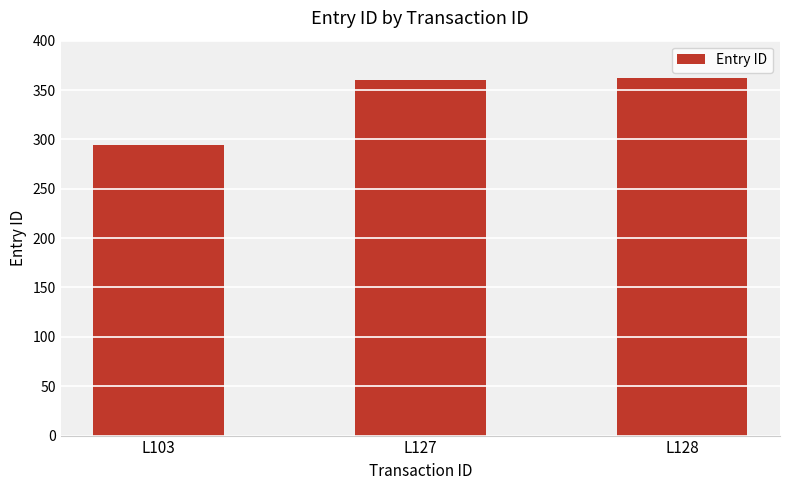

What is the difference between the second highest and minimum values?

66